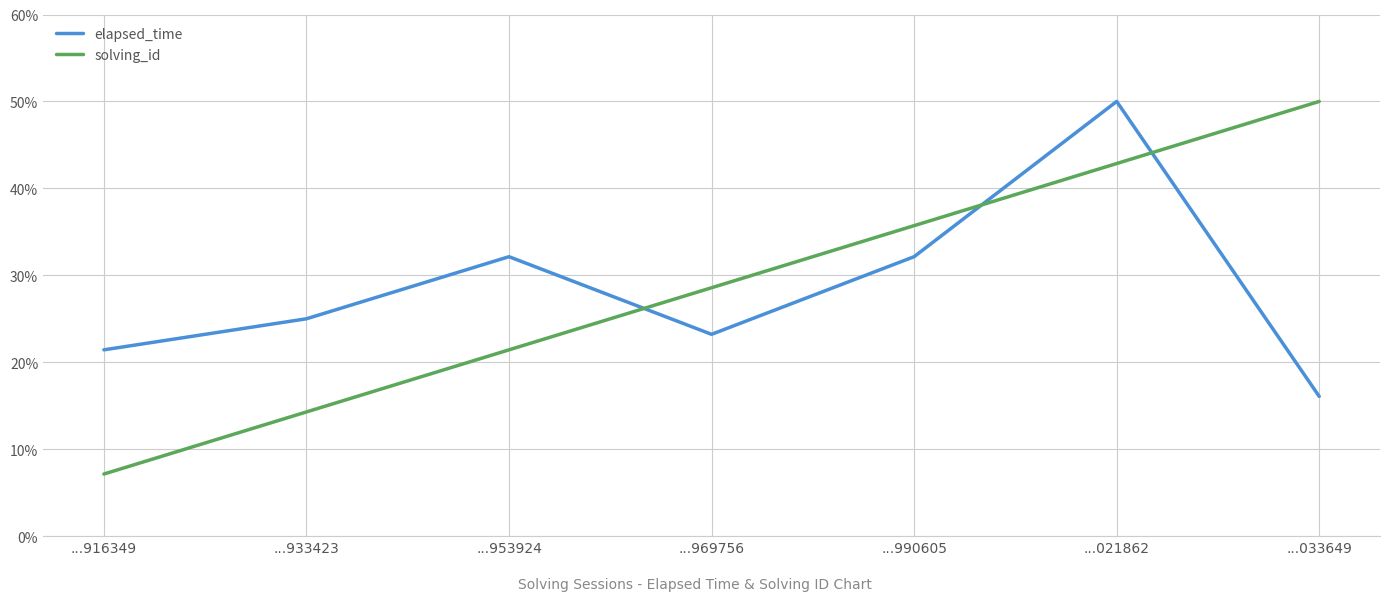

What is the approximate value of elapsed_time at ...021862?

50.0